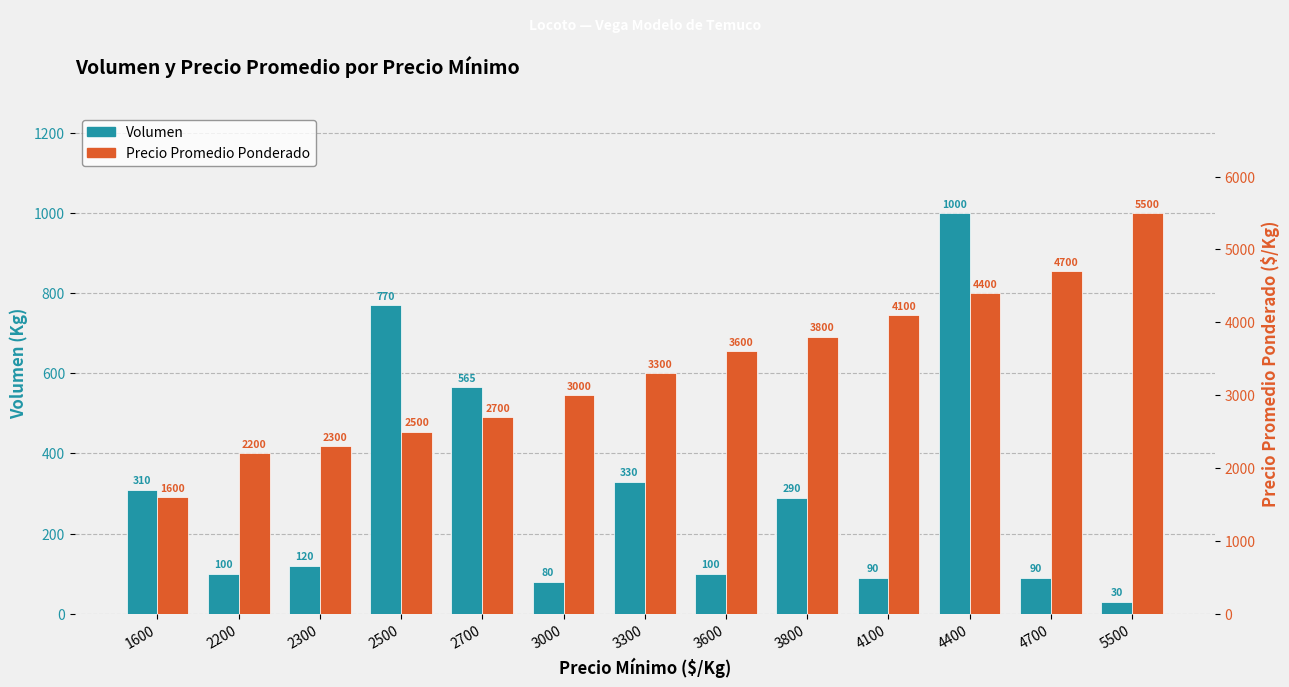

Which has a higher value, 3600 or 4400?

4400